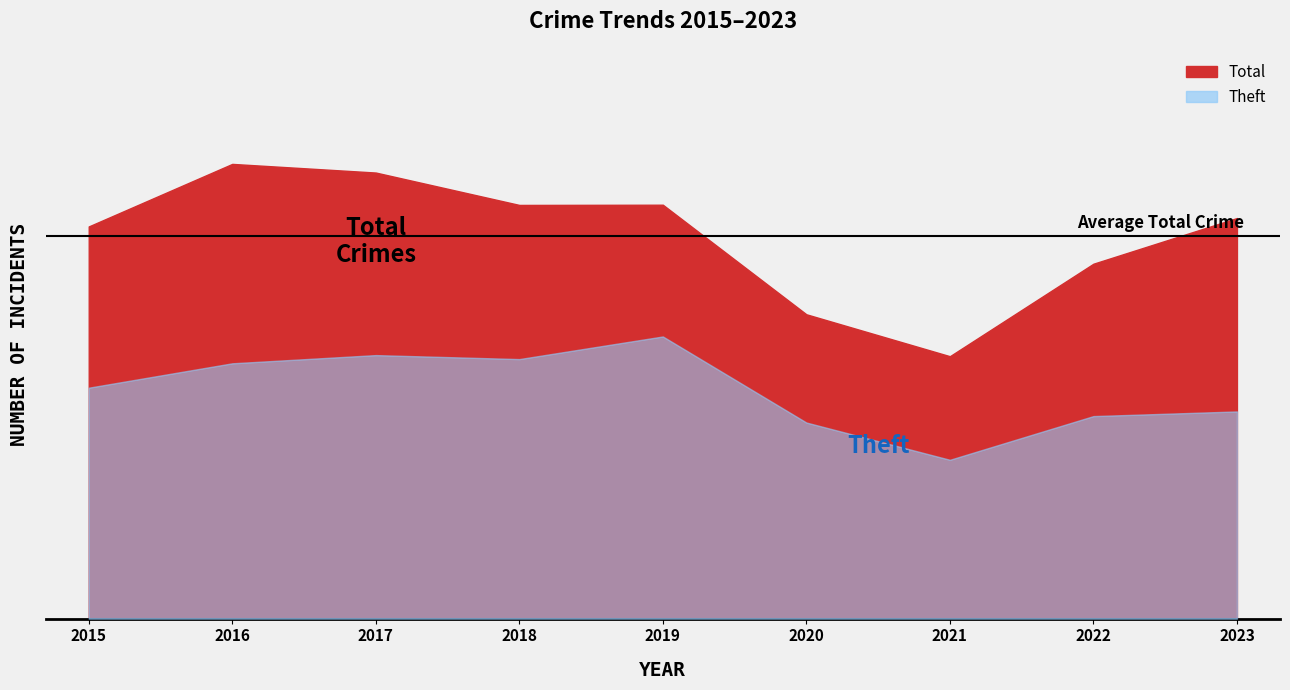

What is the maximum value shown in the chart?

2050